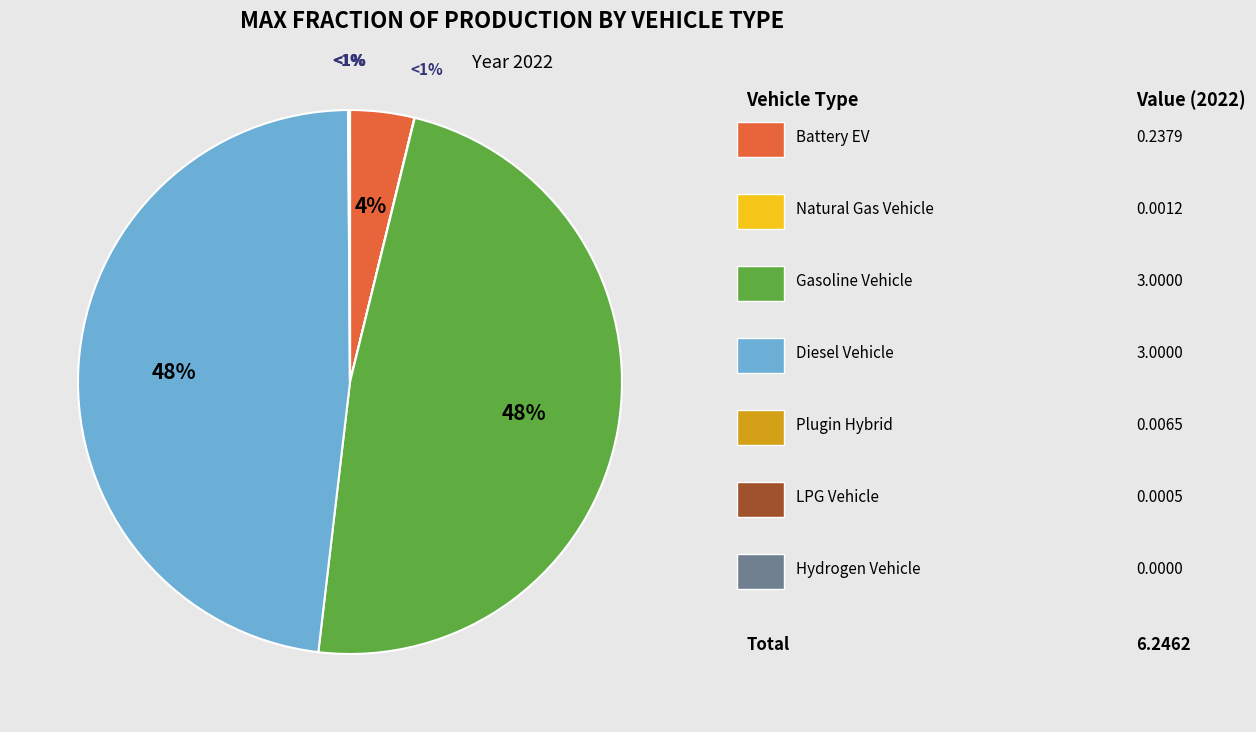

What percentage is the diesel vehicle slice, to the nearest percent?

48%